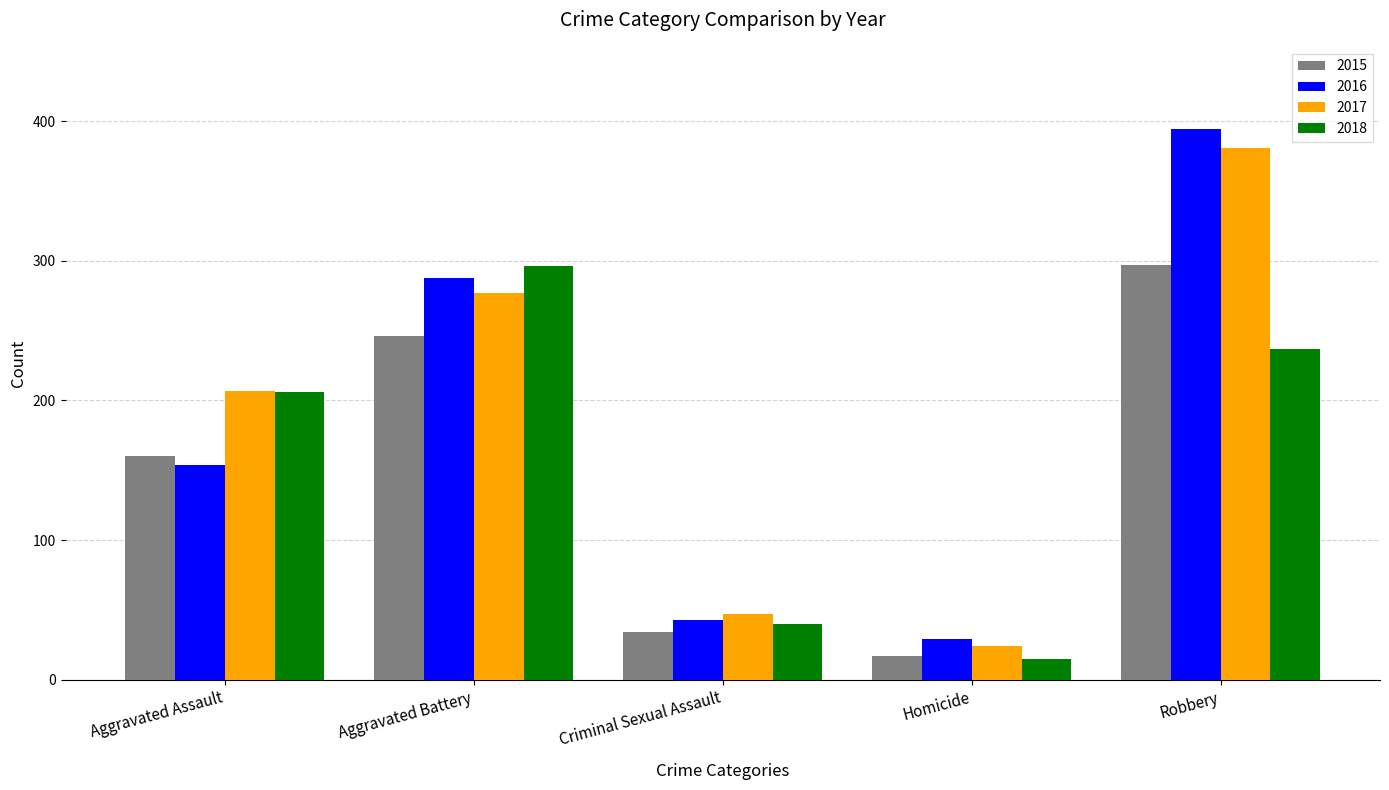

What is the label of the 3rd bar from the right?

Criminal Sexual Assault